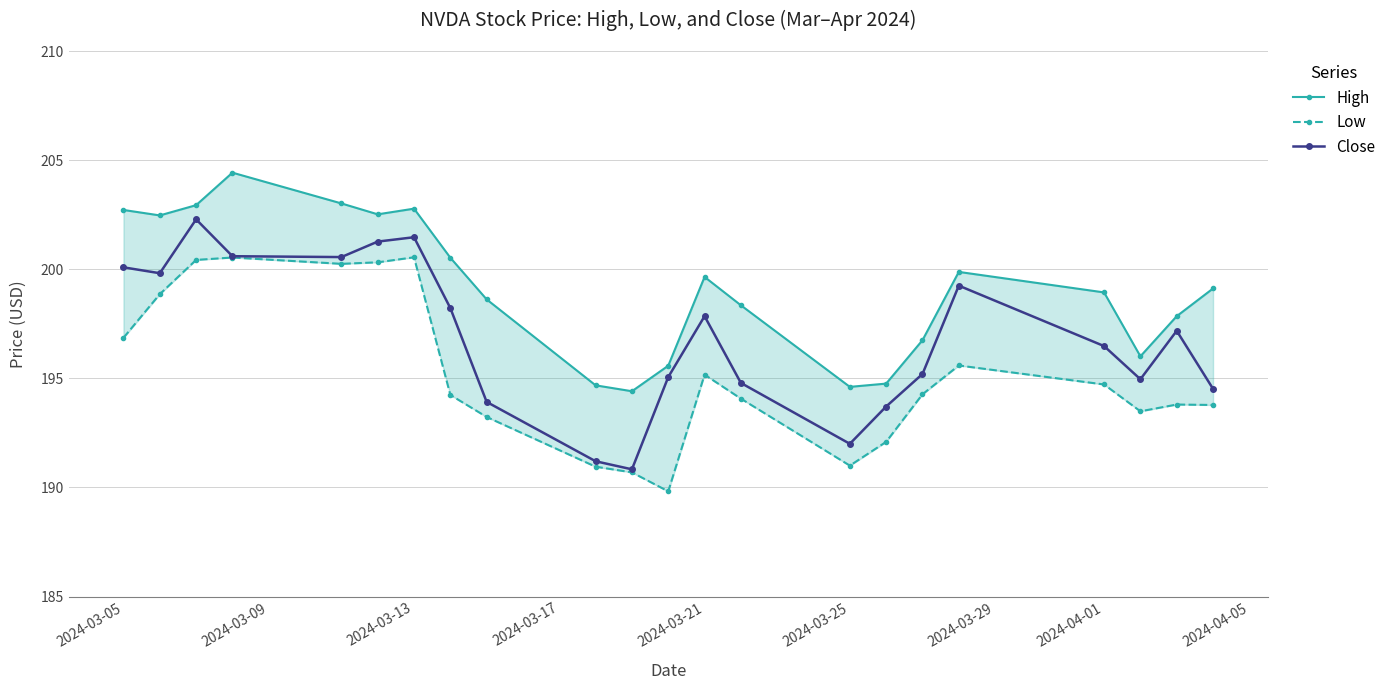

What is the highest value of the Close series?

202.3